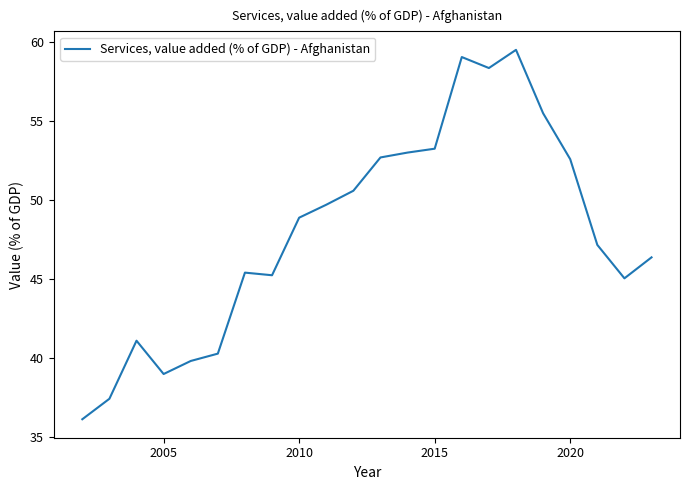

What is the smallest value displayed?

36.2